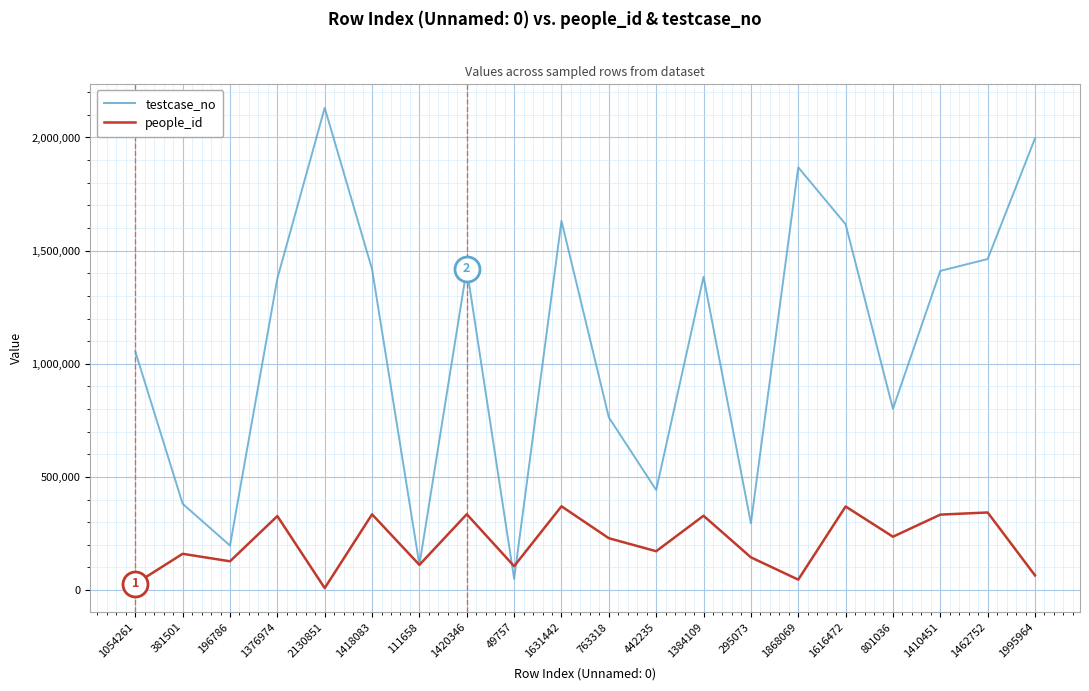

The value of testcase_no at 1616472 is 1616473. True or false?

True